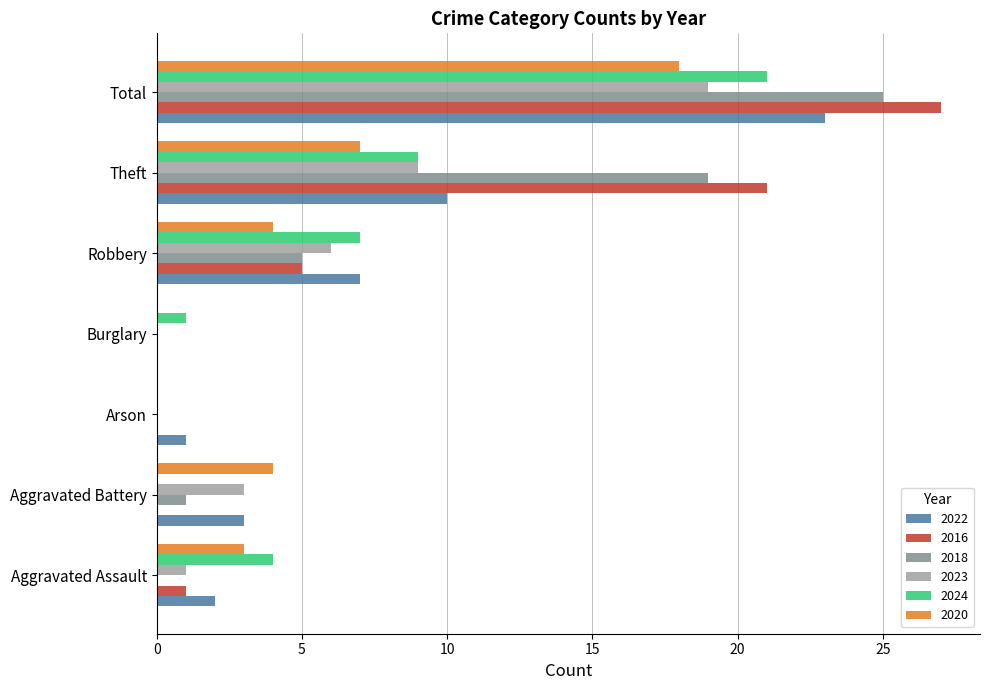

What is the maximum value shown in the chart?

27